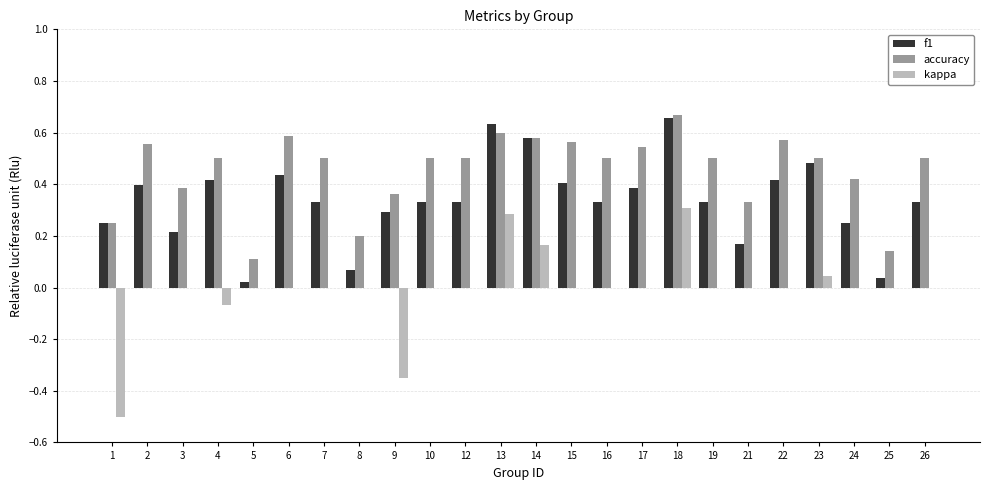

Is the value of f1 at 17 greater than the value of accuracy at 8?

Yes